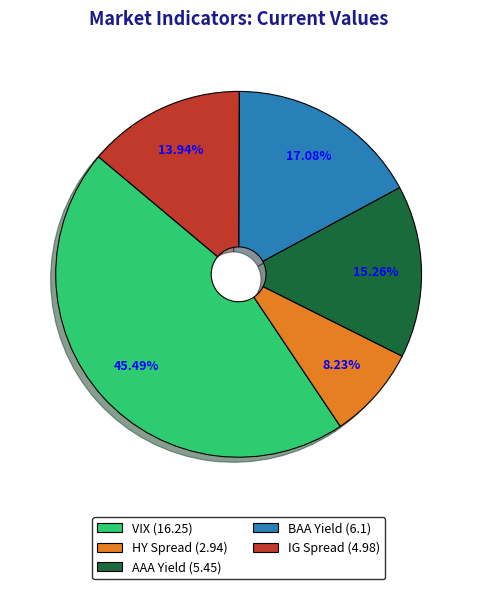

Which slice is the largest?

VIX